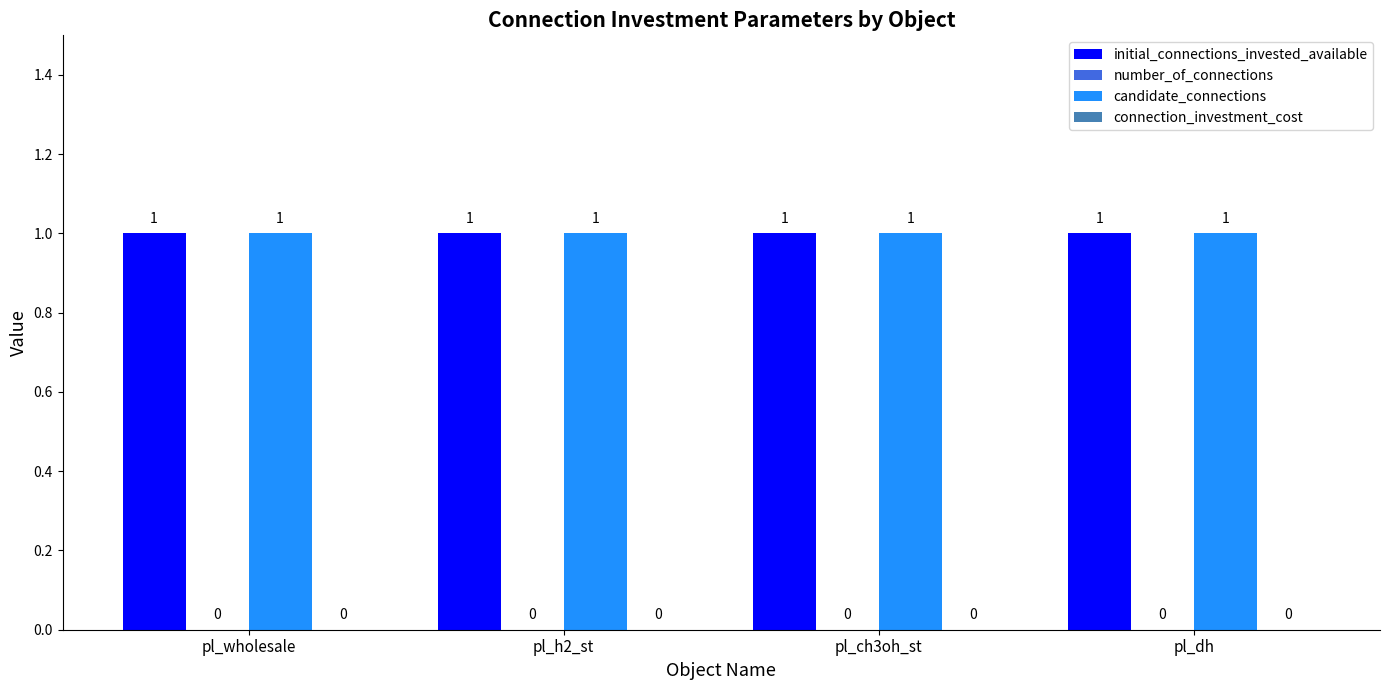

Between pl_ch3oh_st and pl_wholesale, which is larger?

pl_ch3oh_st